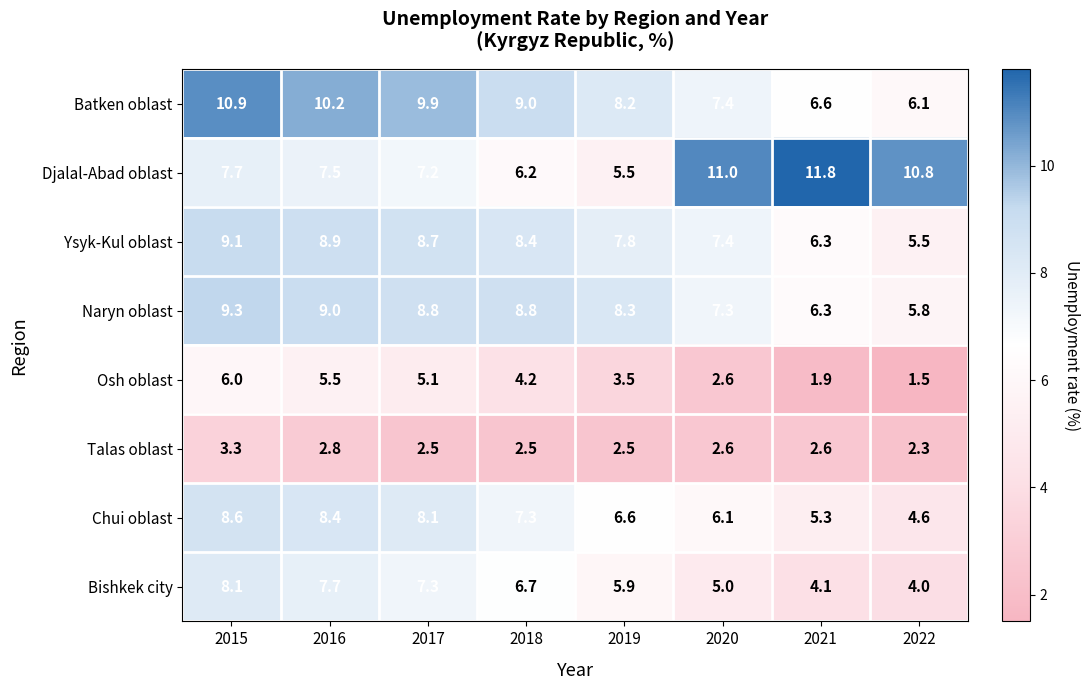

Which category has the lowest value across all series?

2022